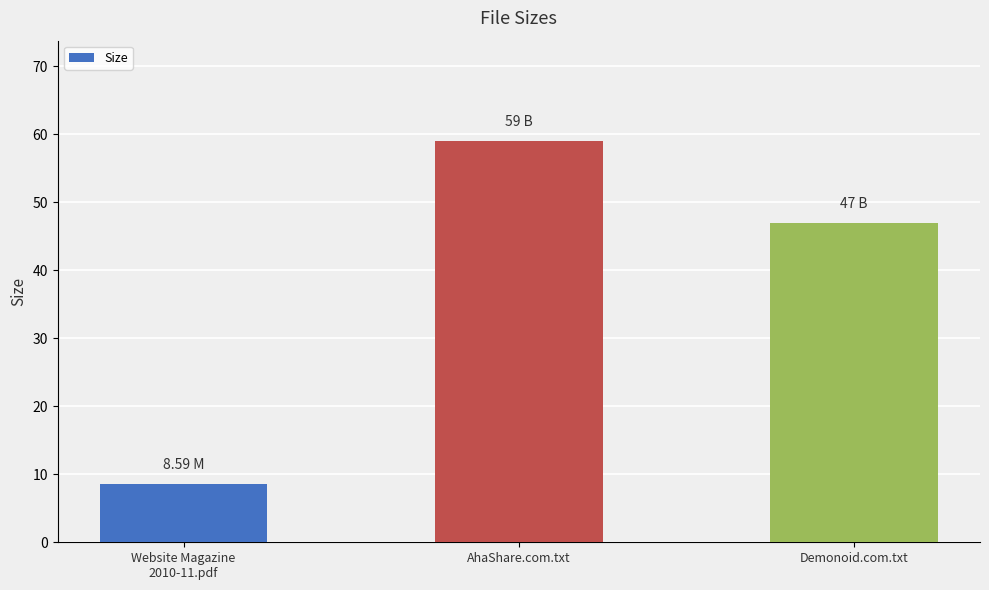

The chart shows a value of 5.8 at Website Magazine
2010-11.pdf. True or false?

False